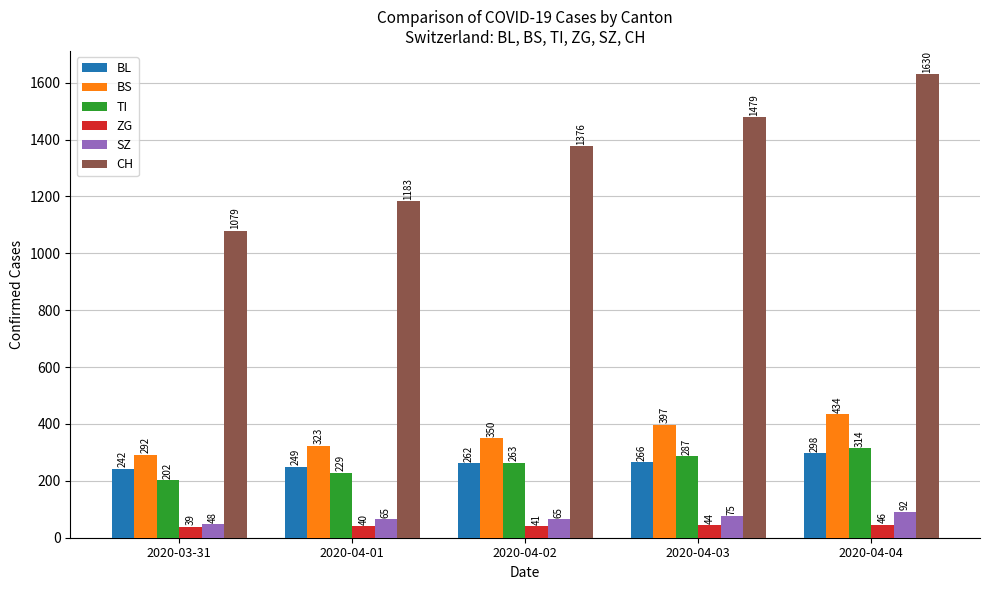

Rank the categories by BS value from highest to lowest.

2020-04-04, 2020-04-03, 2020-04-02, 2020-04-01, 2020-03-31